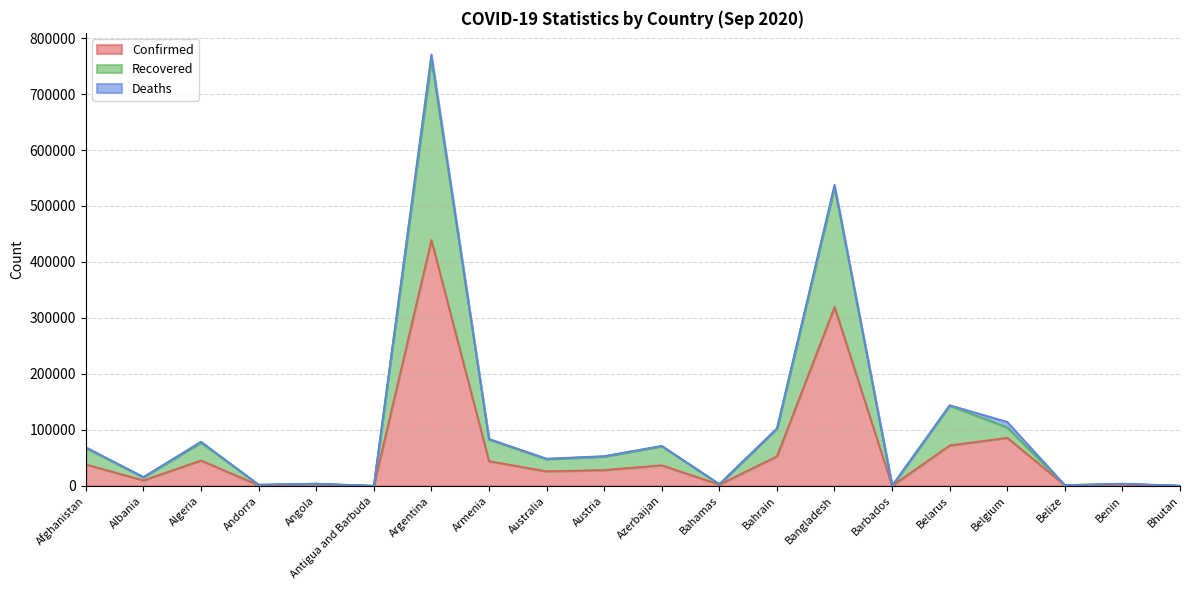

Is the value of Recovered at Andorra greater than the value of Confirmed at Antigua and Barbuda?

Yes